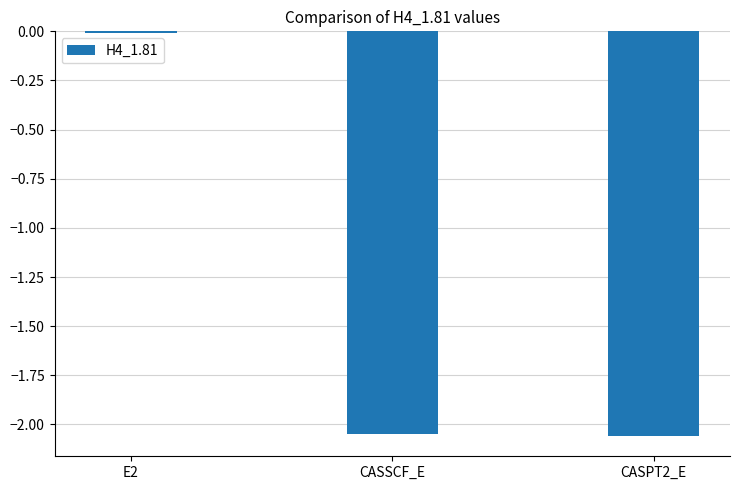

Count the number of categories in the chart.

3